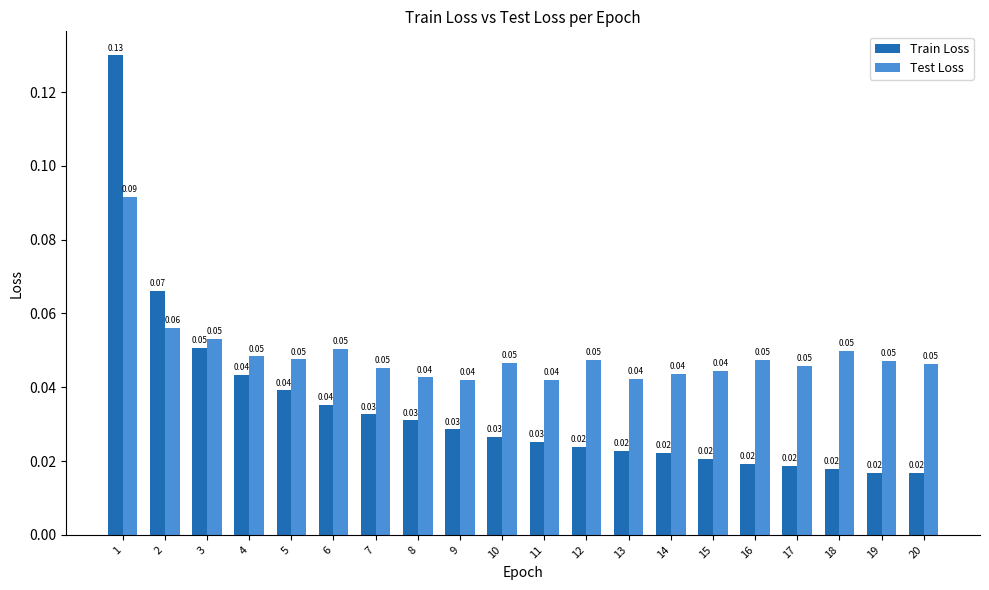

List the series in order of their overall mean, highest first.

Test Loss, Train Loss